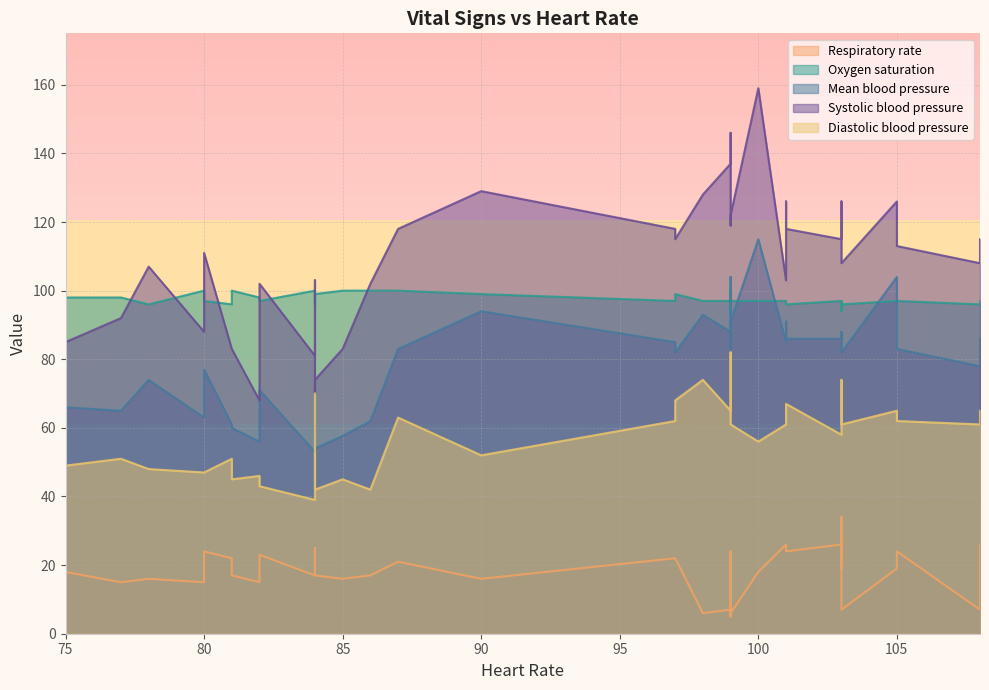

What is the average value of the Diastolic blood pressure series?

57.5